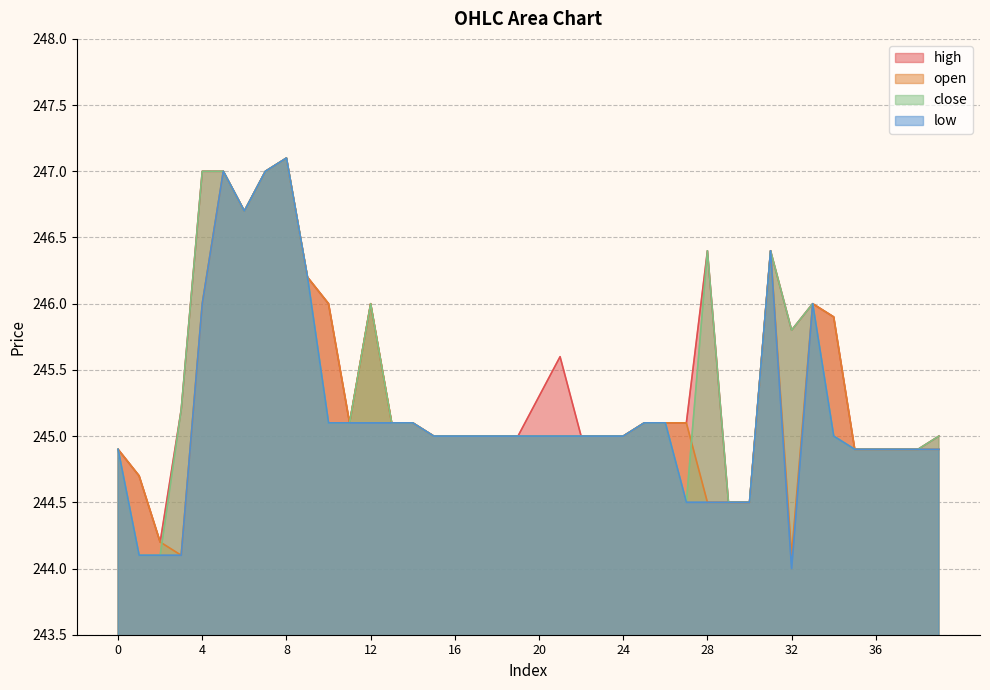

What is the greatest value displayed?

247.1